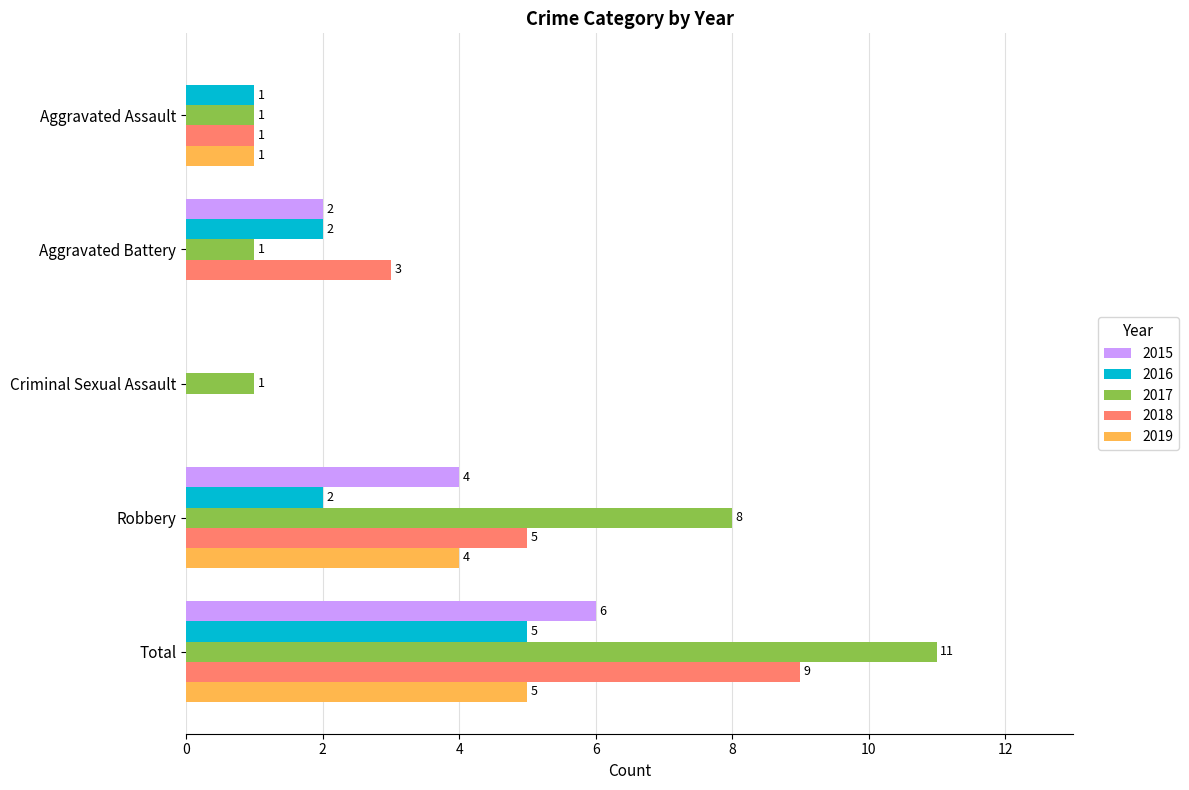

Which series has the largest total across all categories?

2017